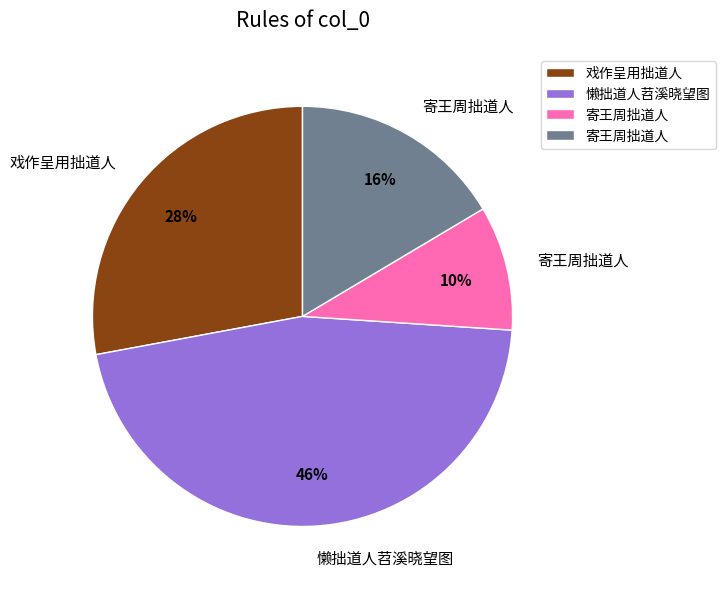

How many slices are in this pie chart?

4